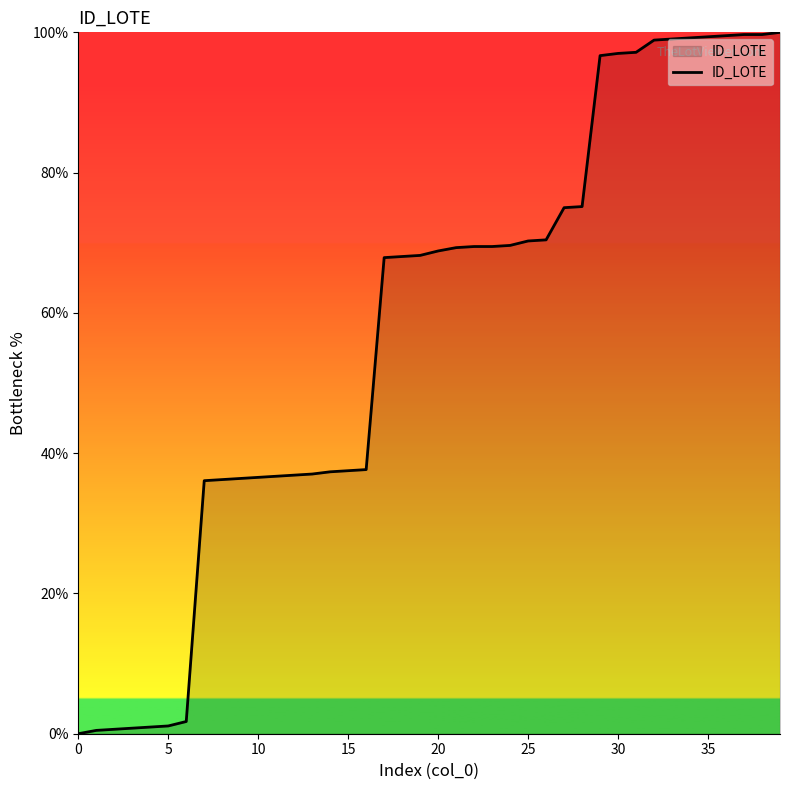

What is the maximum value shown in the chart?

100.0